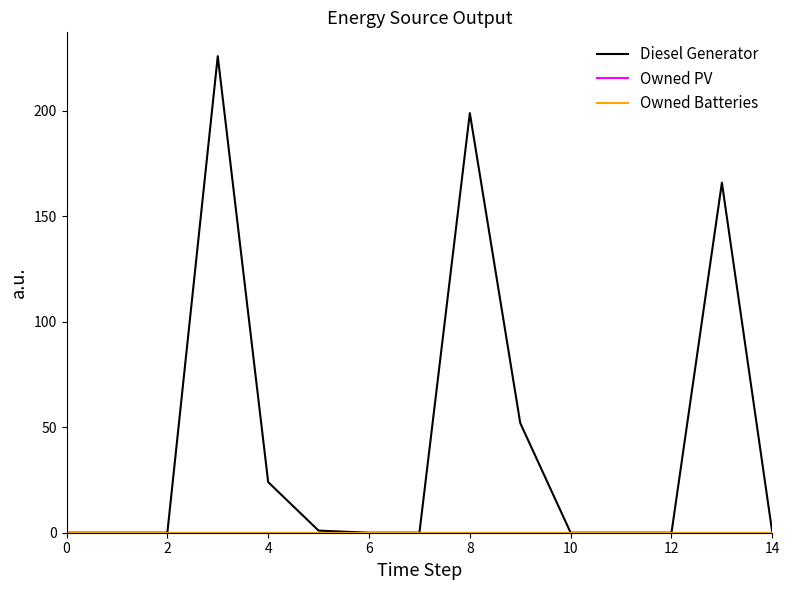

What is the label of the 7th point from the right?

8